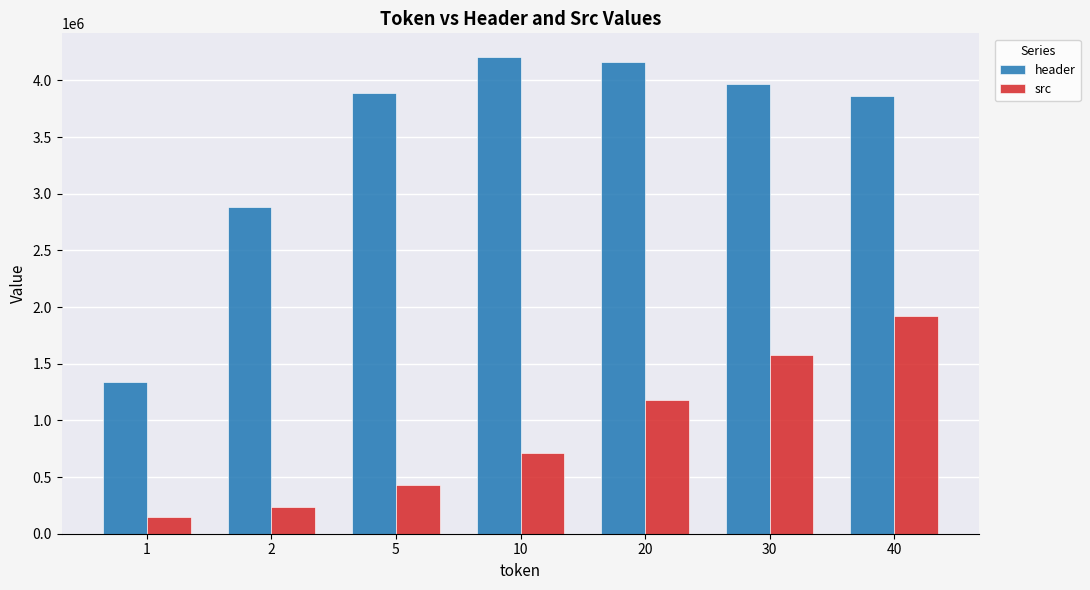

At 1, list the series in order from largest to smallest.

header, src